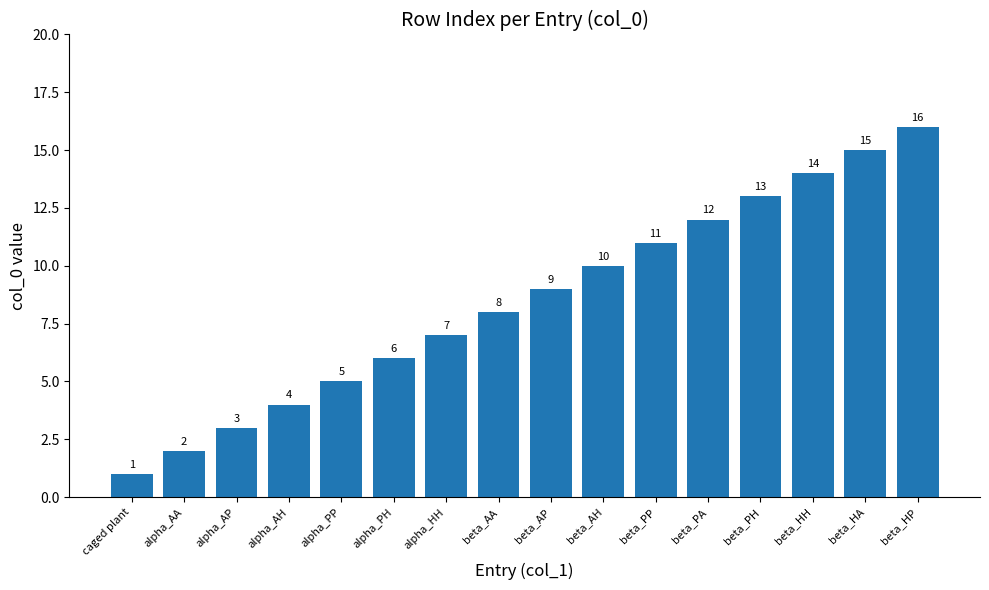

Reading left to right, what are all the values shown in this chart?

caged plant=1	alpha_AA=2	alpha_AP=3	alpha_AH=4	alpha_PP=5	alpha_PH=6	alpha_HH=7	beta_AA=8	beta_AP=9	beta_AH=10	beta_PP=11	beta_PA=12	beta_PH=13	beta_HH=14	beta_HA=15	beta_HP=16